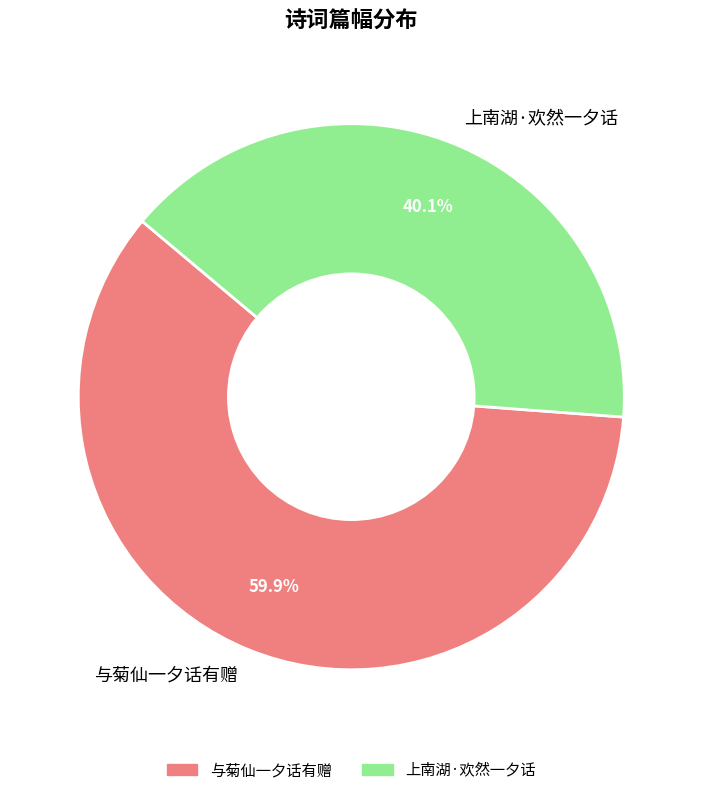

Is it true that 上南湖·欢然一夕话 is 33% of the pie?

False